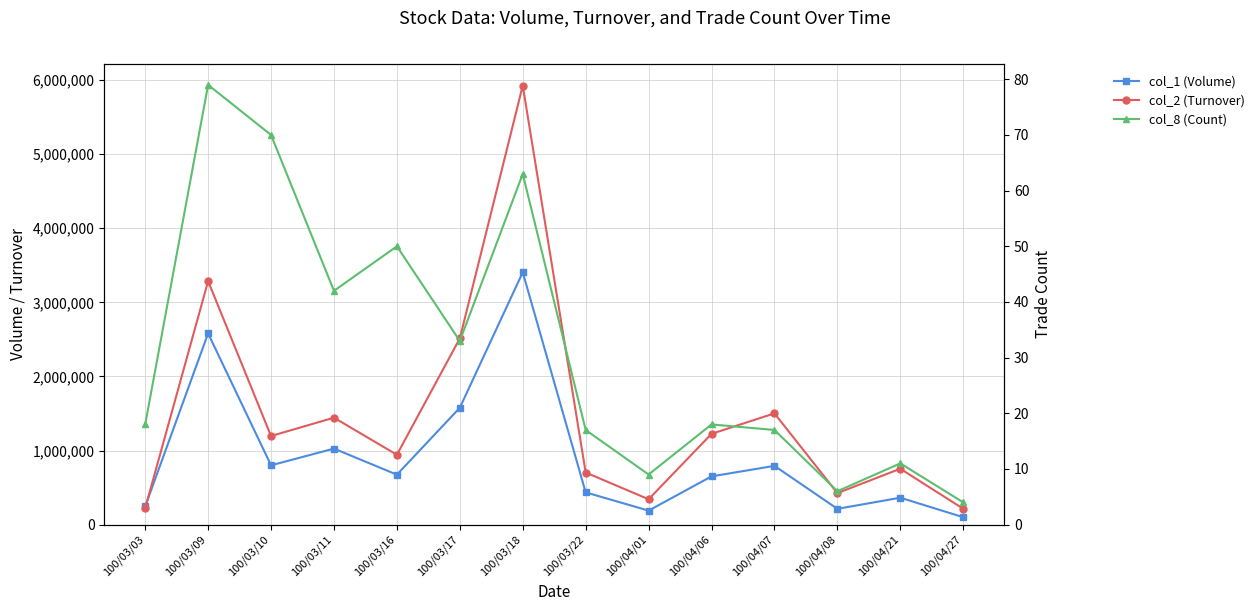

What is the difference between the col_2 (Turnover) values at 100/03/10 and 100/04/08?

770530